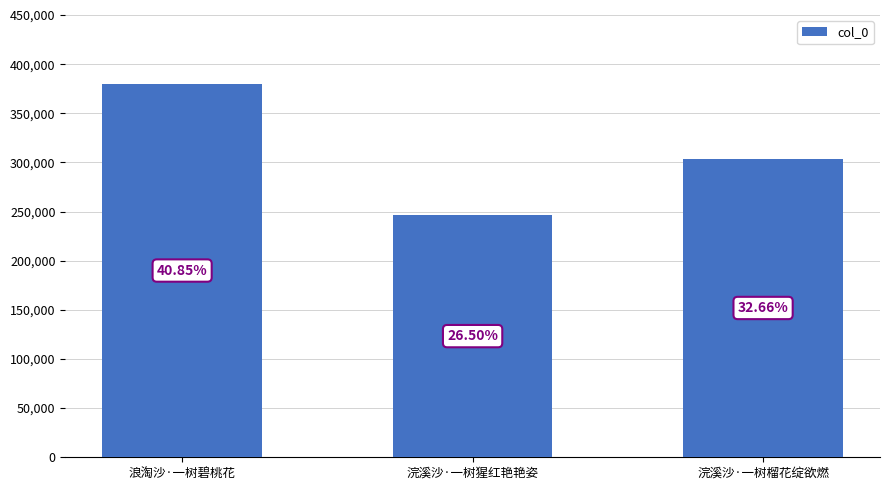

How many bars are there in total?

3